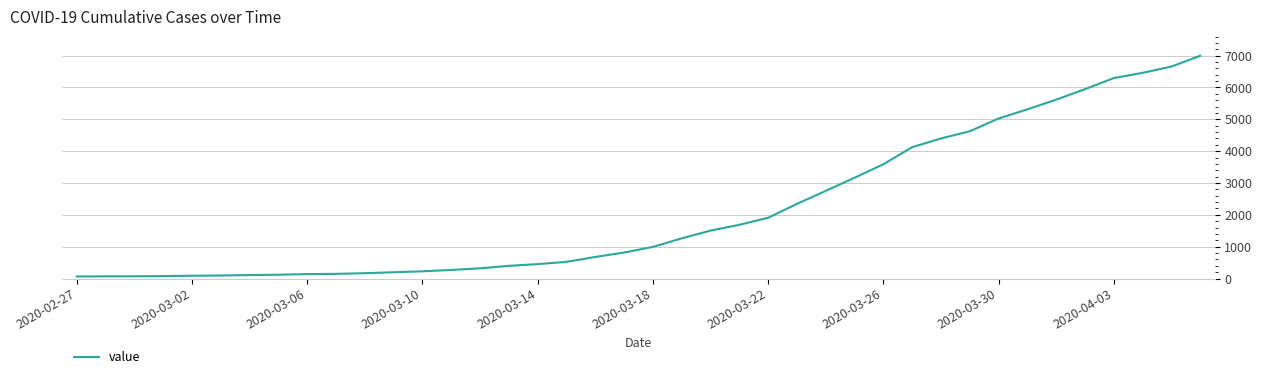

What is the maximum value shown in the chart?

6995